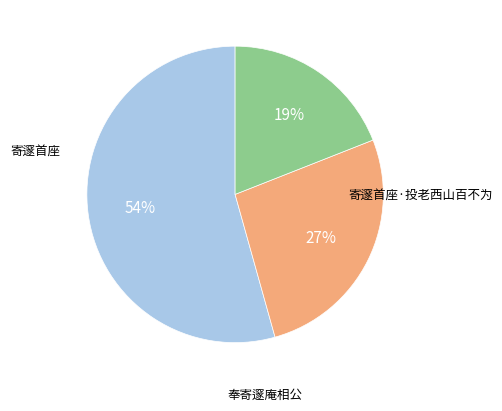

To the nearest percent, what is the average slice percentage?

33%